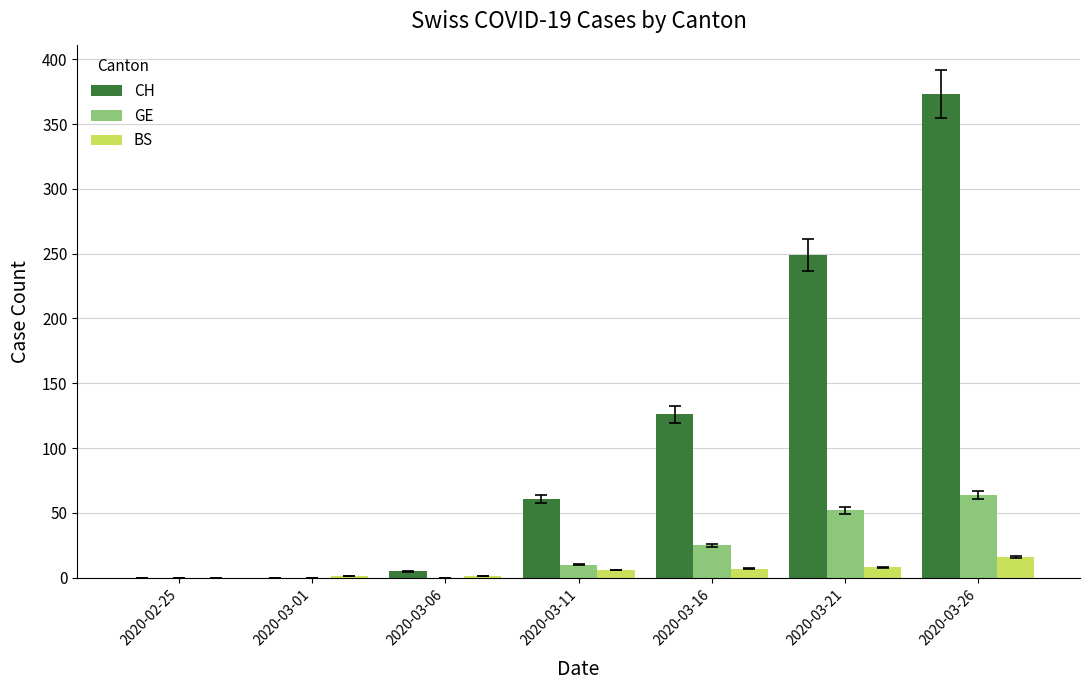

How many series are shown in this chart?

3